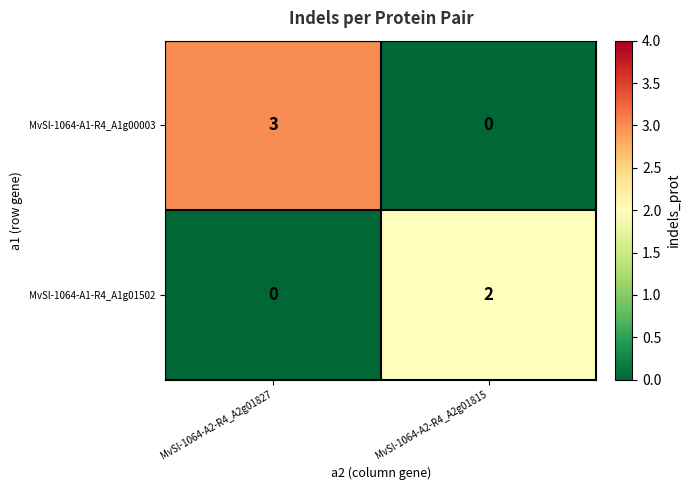

Reading right to left, what are all the values shown in this chart?

MvSl-1064-A1-R4_A1g00003: 0	3
MvSl-1064-A1-R4_A1g01502: 2	0